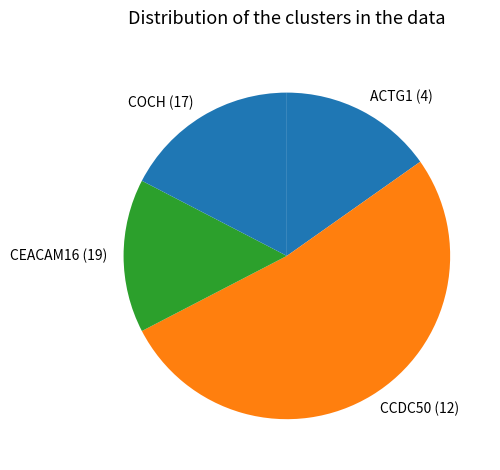

Combined, do COCH (17) and CEACAM16 (19) account for over 50%?

No